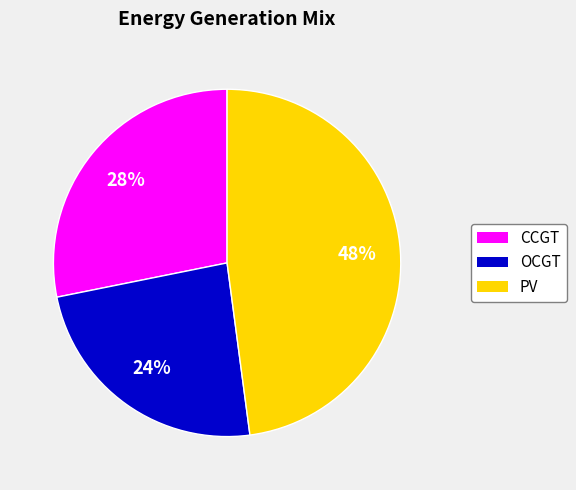

Is there a majority slice in this chart?

No